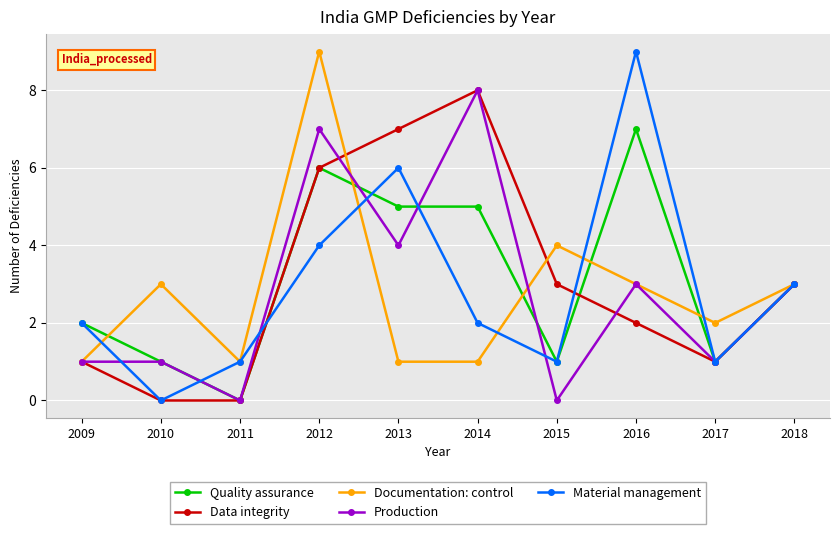

Which series has the widest spread of values?

Material management